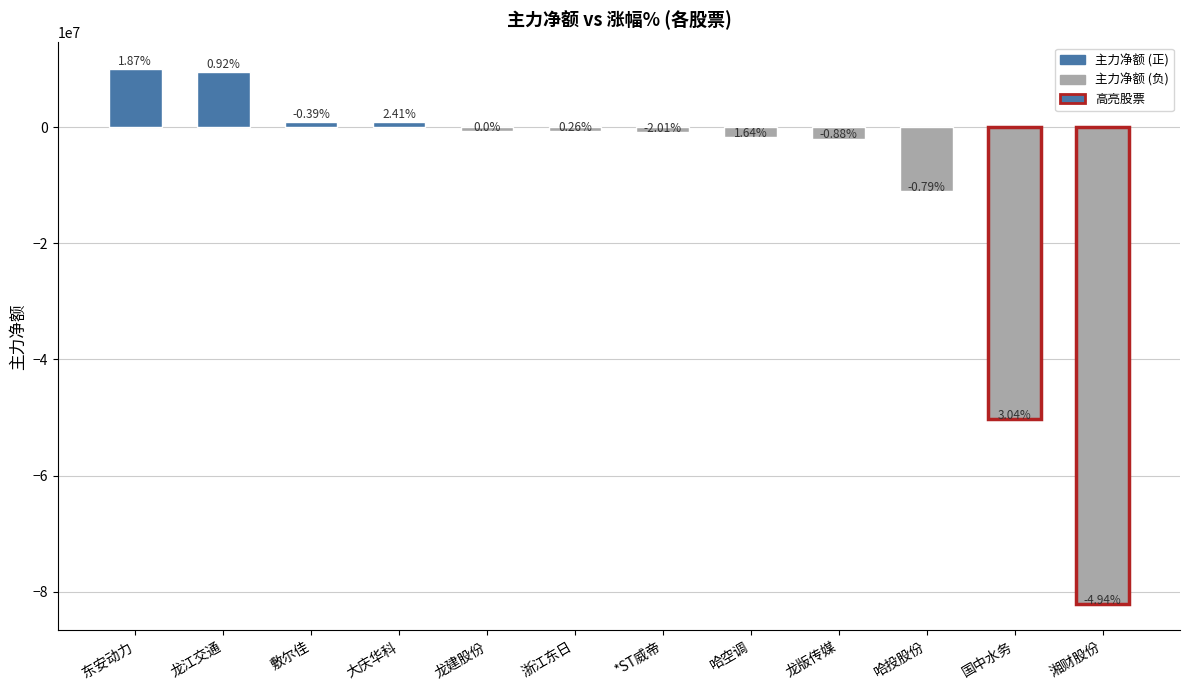

Rank the categories by value from highest to lowest.

东安动力, 龙江交通, 敷尔佳, 大庆华科, 龙建股份, 浙江东日, *ST威帝, 哈空调, 龙版传媒, 哈投股份, 国中水务, 湘财股份